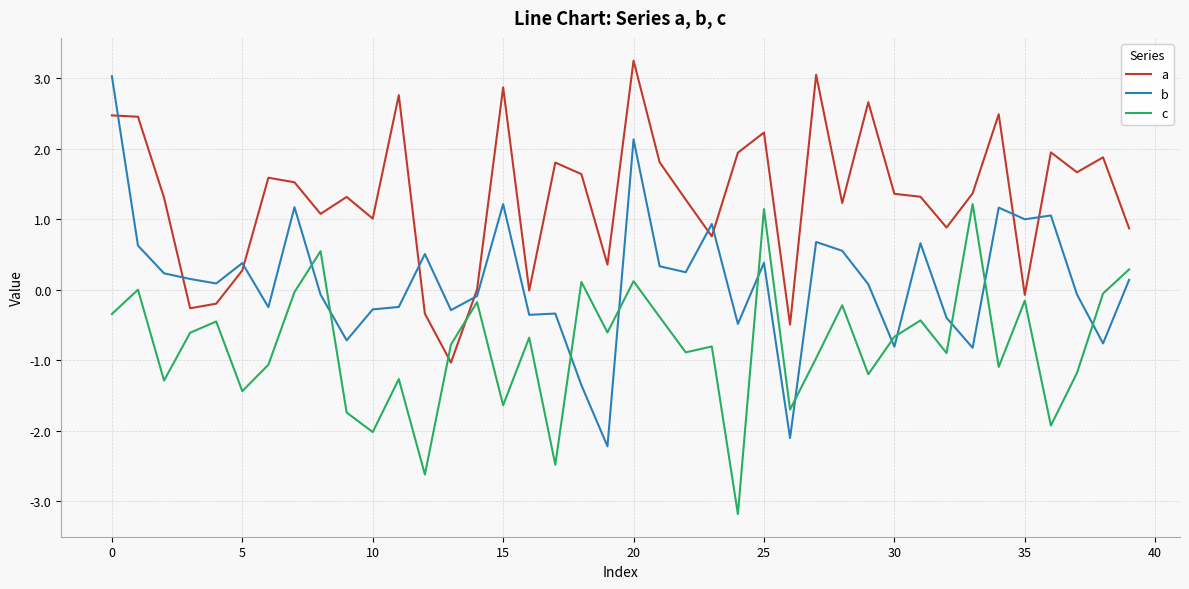

Does the chart display data point markers on the line(s)?

No